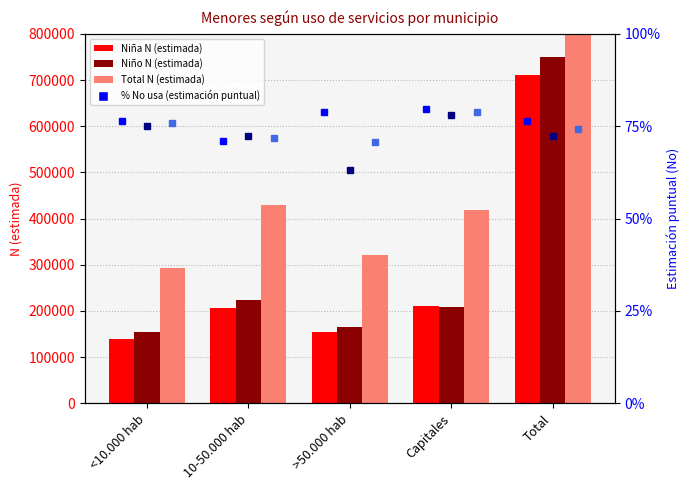

What is the highest value of the % Total (No usa) series?

0.8